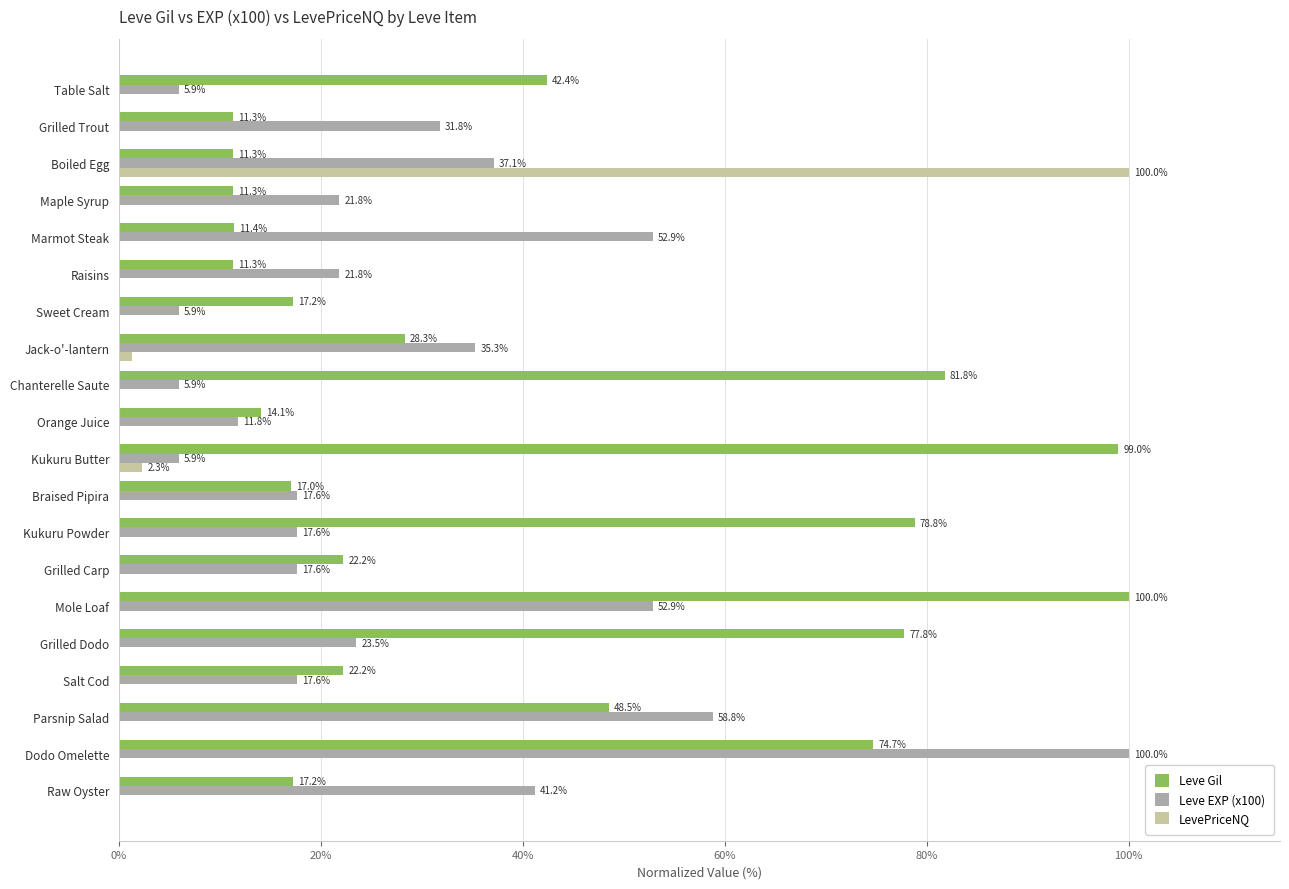

What is the sum of all Leve EXP (x100) values?

582.9